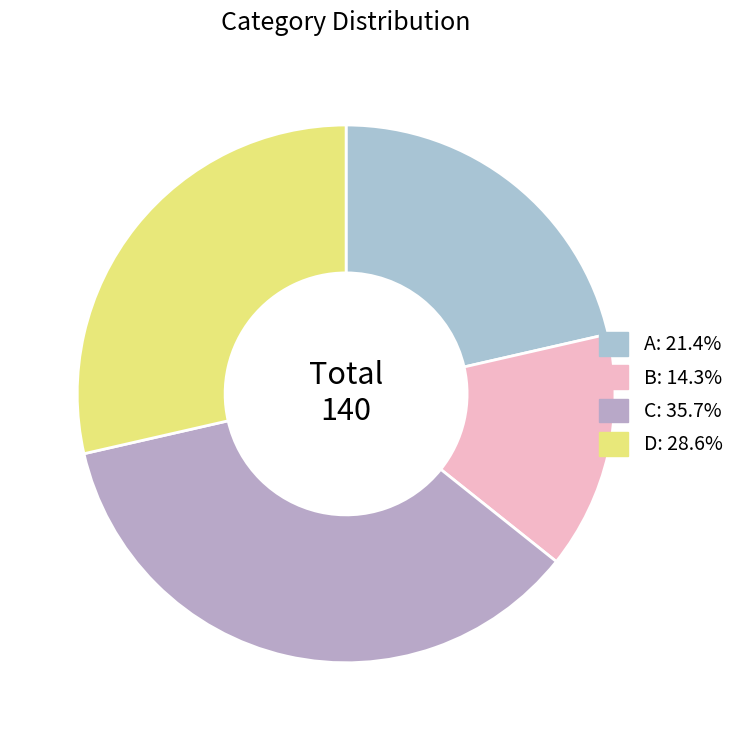

How many segments does this pie chart have?

4